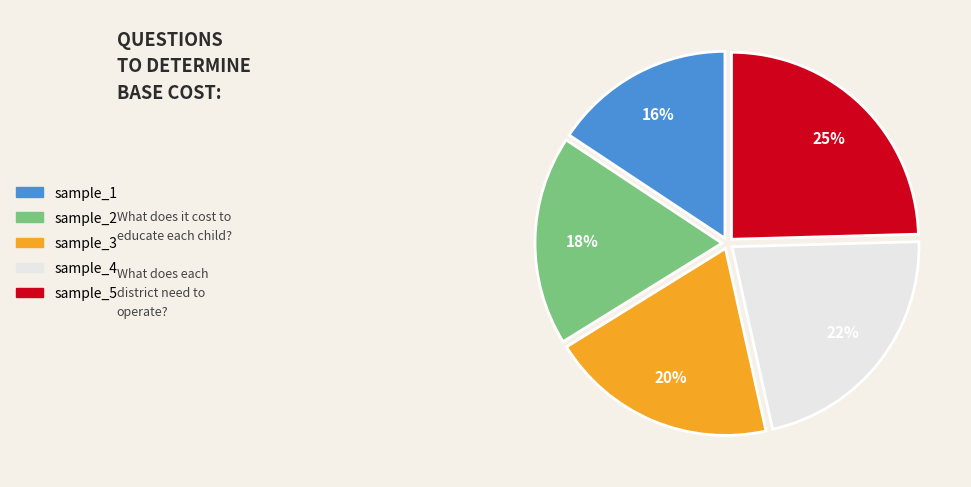

What is the ratio of the value at sample_3 to the value at sample_4?

0.9